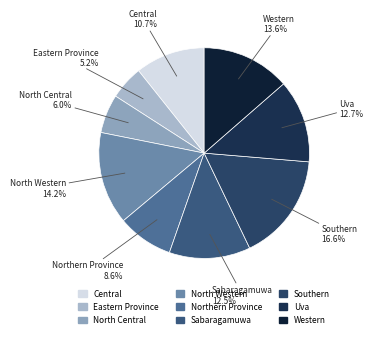

How many slices are in this pie chart?

9